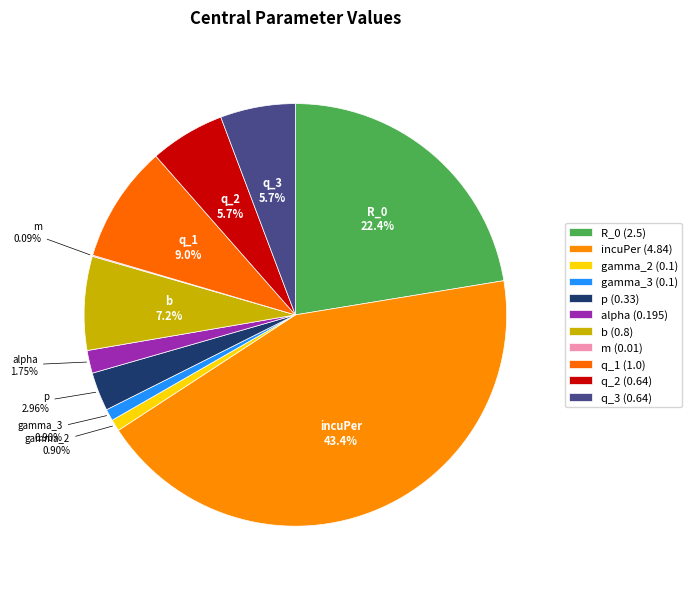

Which has a higher value, b or q_2?

b